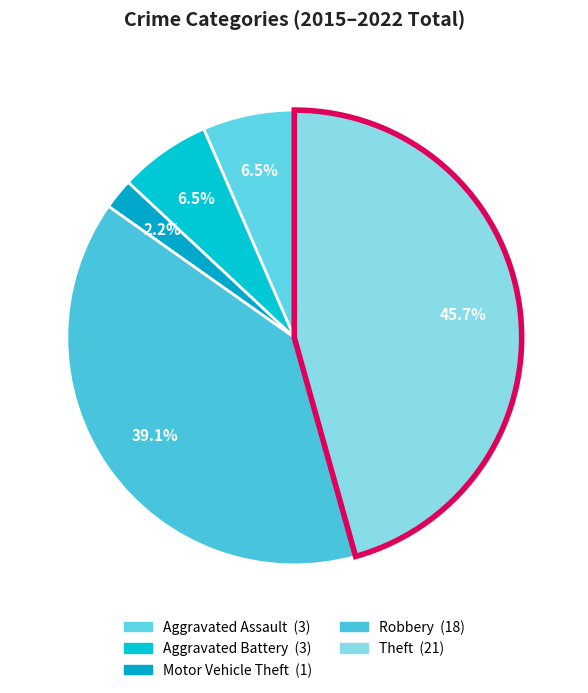

How many segments does this pie chart have?

5